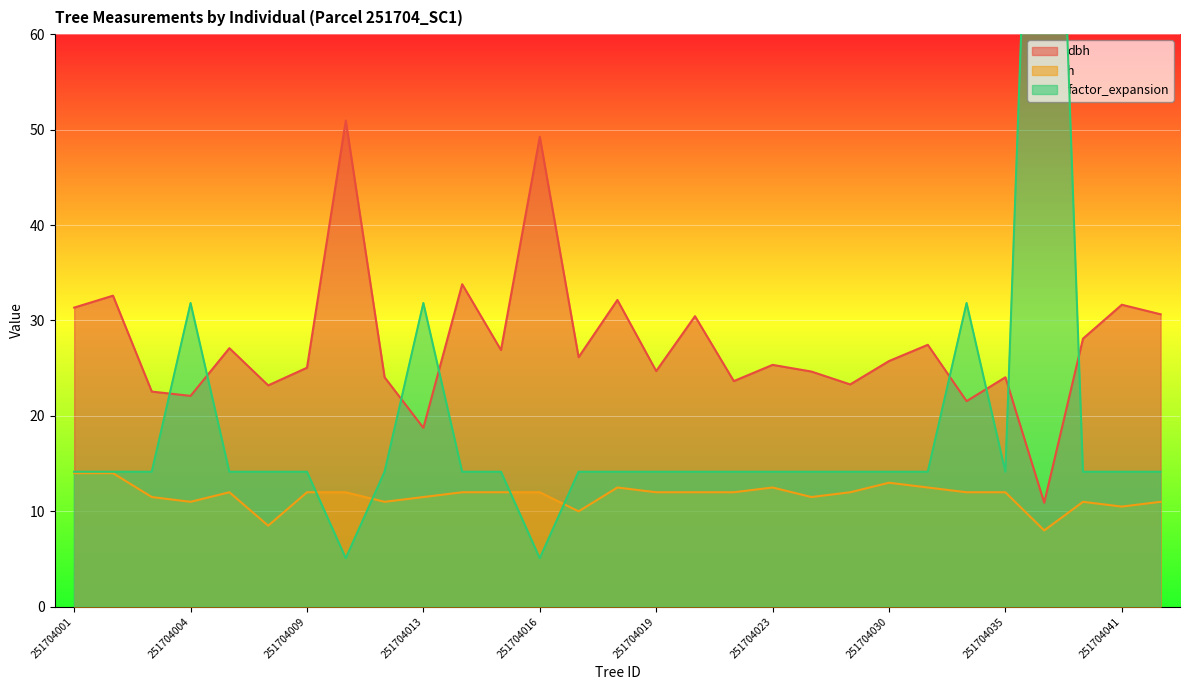

What is the sum of the h values at 251704023 and 251704043?

23.5